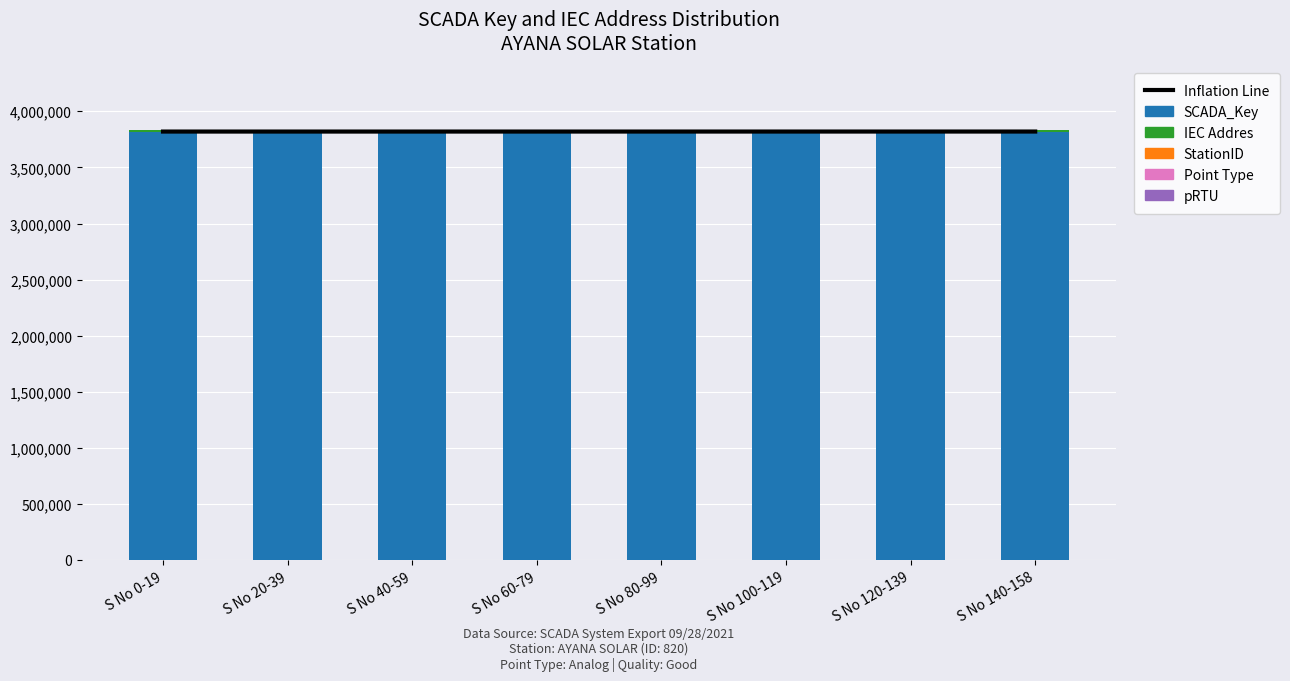

Rank the categories by pRTU value from lowest to highest.

S No 0-19, S No 20-39, S No 40-59, S No 60-79, S No 80-99, S No 100-119, S No 120-139, S No 140-158